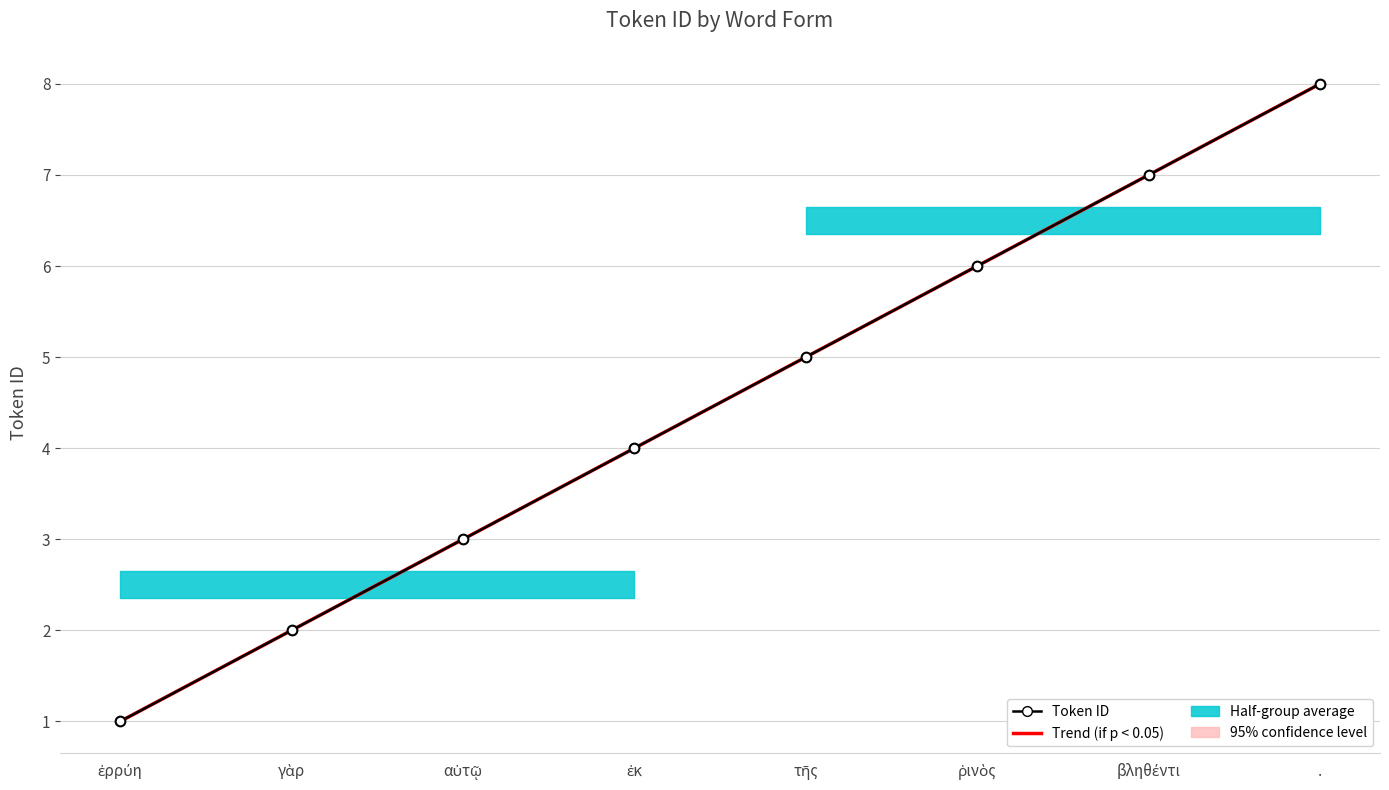

At γὰρ, list the series in order from smallest to largest.

Trend (if p < 0.05), Token ID